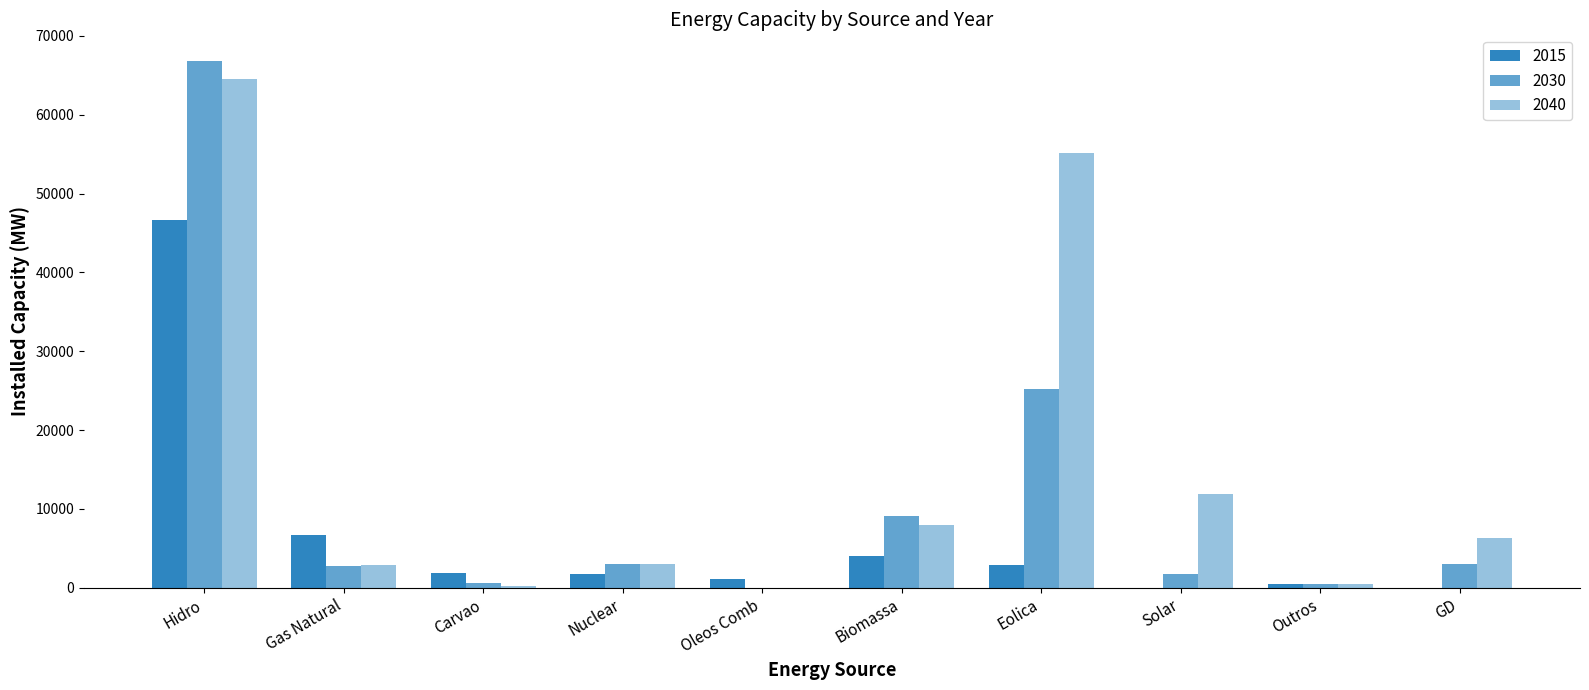

What is the maximum value for 2015?

46654